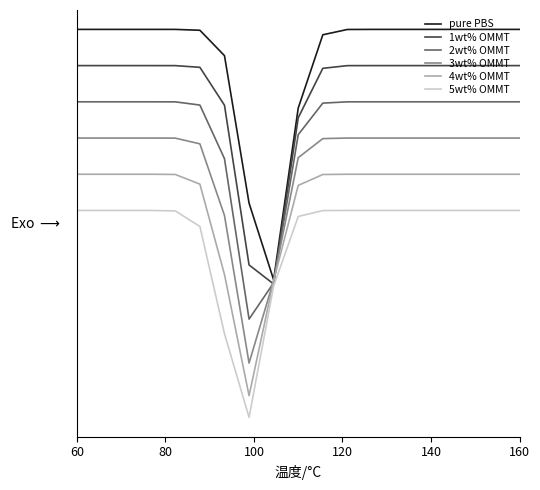

What are all the series names shown in the legend?

pure PBS, 1wt% OMMT, 2wt% OMMT, 3wt% OMMT, 4wt% OMMT, 5wt% OMMT